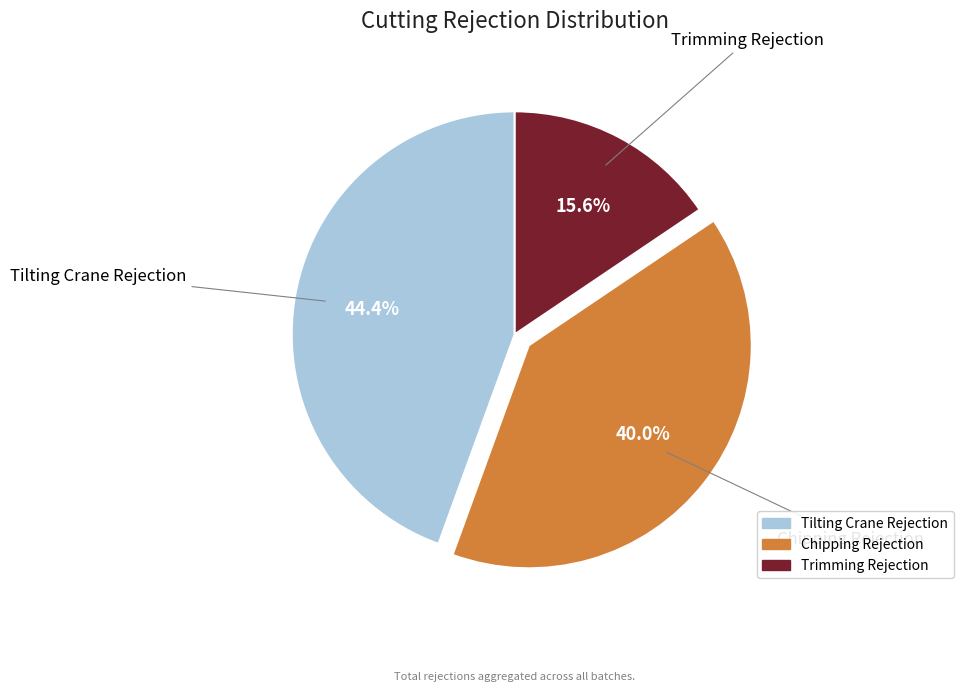

Does Chipping Rejection represent more than half of the total?

No